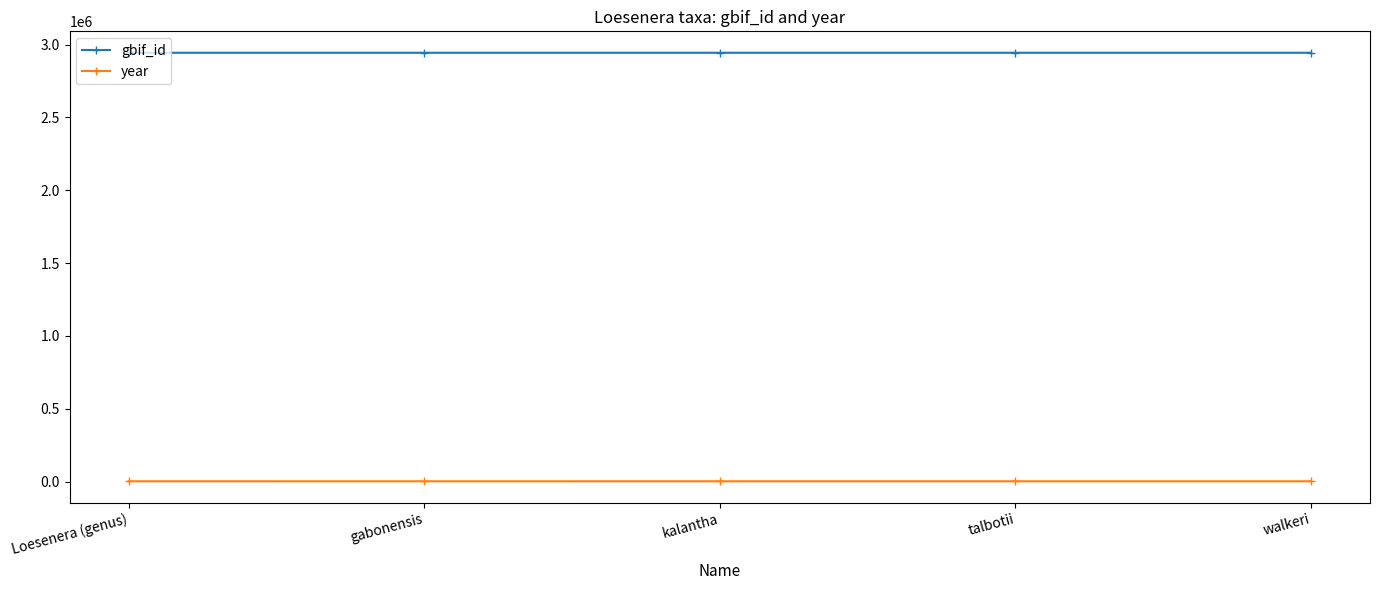

Is it true that gbif_id equals 2047356 at walkeri?

False